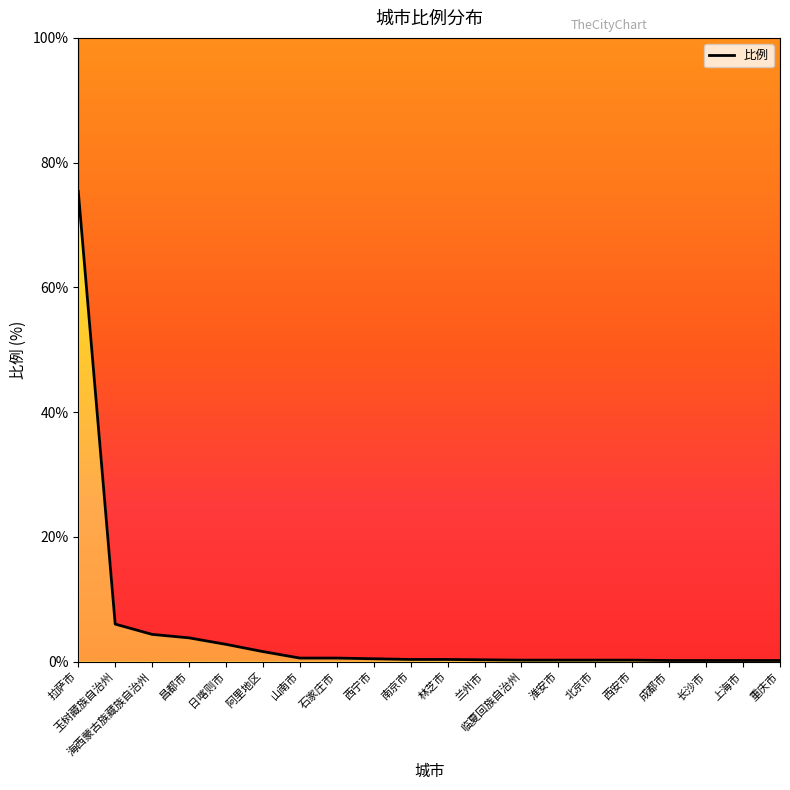

Reading right to left, transcribe all the data shown in this chart.

0.2	0.2	0.2	0.2	0.2	0.2	0.2	0.2	0.3	0.3	0.3	0.4	0.6	0.6	1.6	2.8	3.8	4.3	6.0	75.4